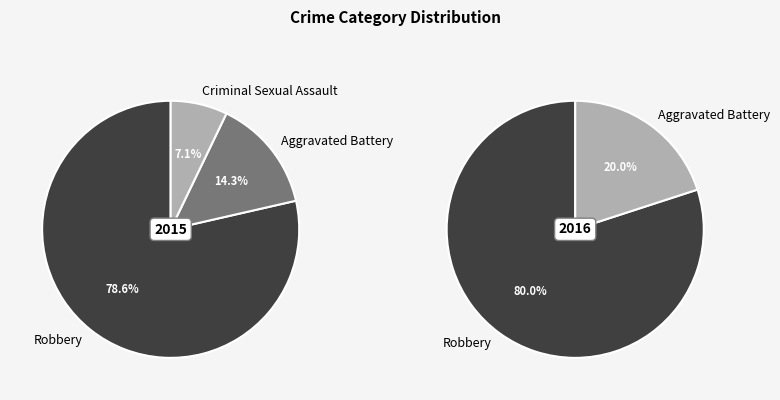

Count the number of slices in the pie.

3